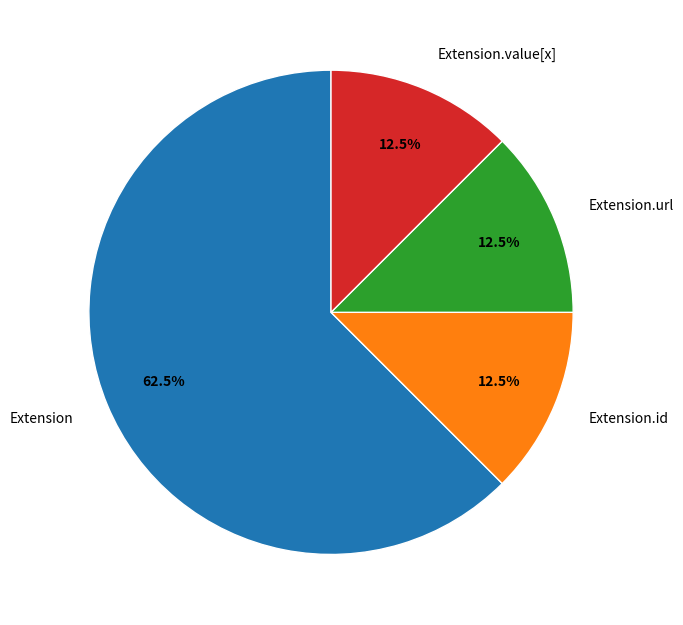

Which slice represents more than half of the pie?

Extension